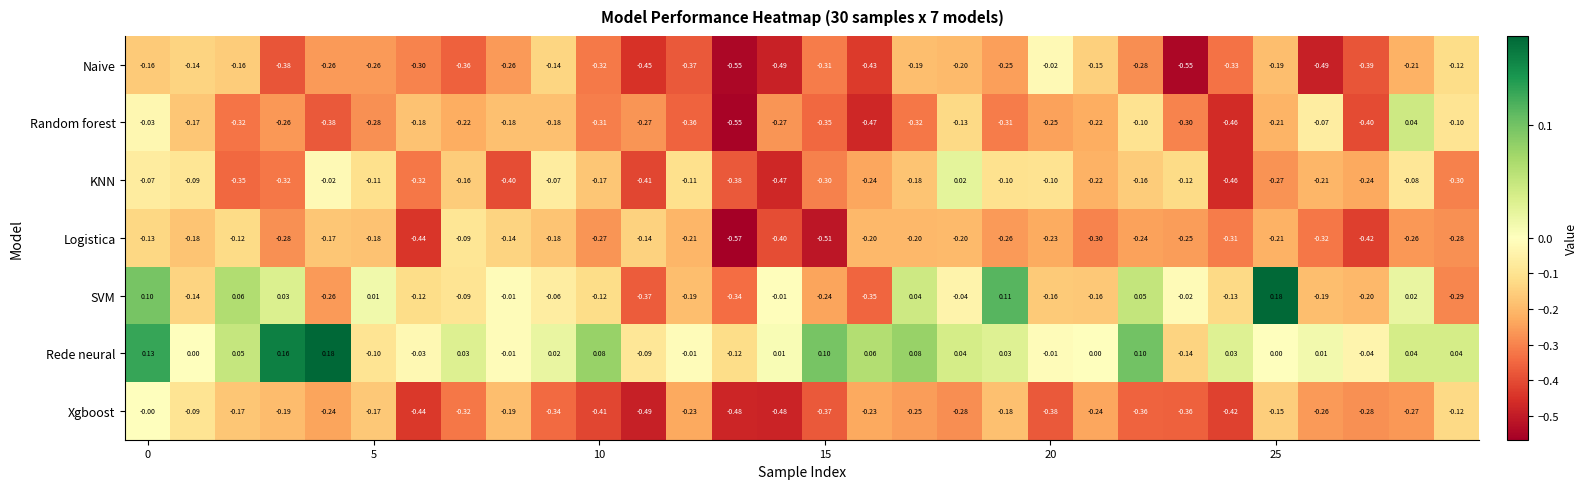

Which series has the widest spread of values?

Random forest